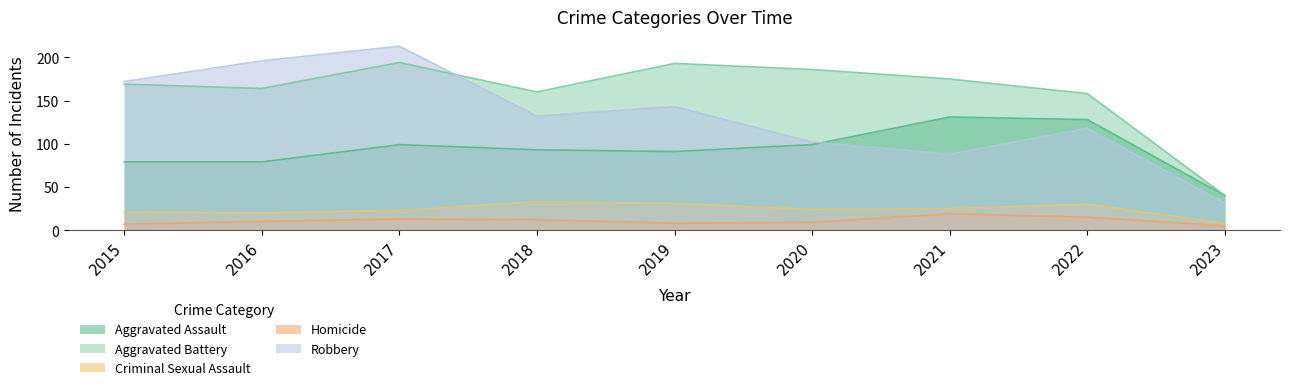

Does the chart display data point markers on the line(s)?

No